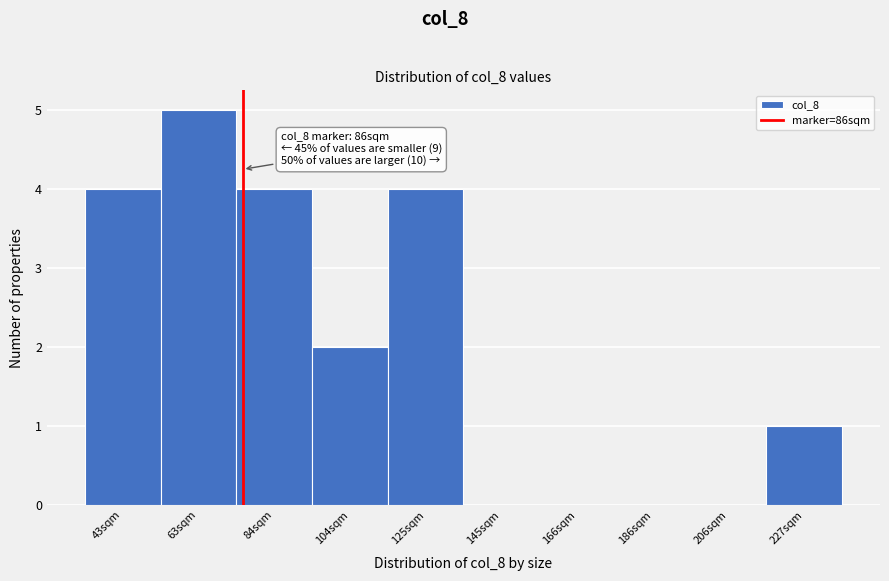

Reading left to right, list all the values displayed in this chart.

43sqm=4	63sqm=5	84sqm=4	104sqm=2	125sqm=4	145sqm=0	166sqm=0	186sqm=0	206sqm=0	227sqm=1